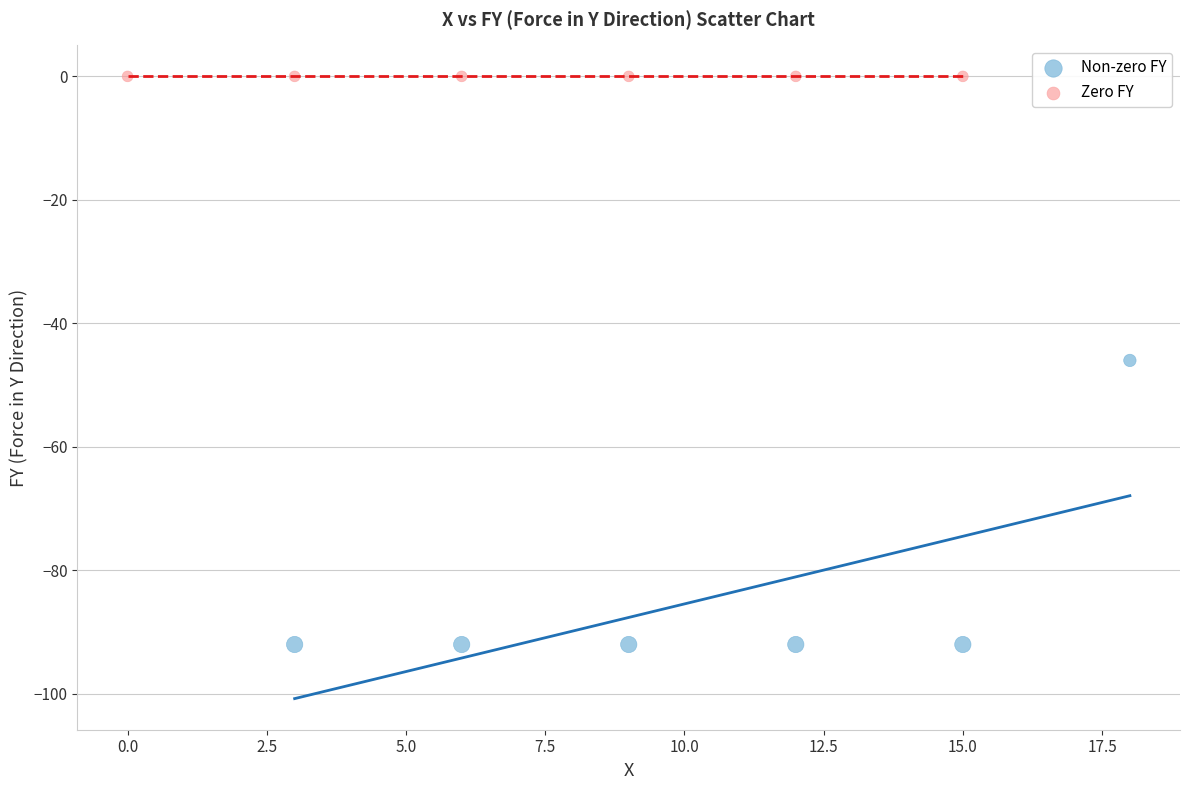

Which series contains the lowest Y value?

Non-zero FY